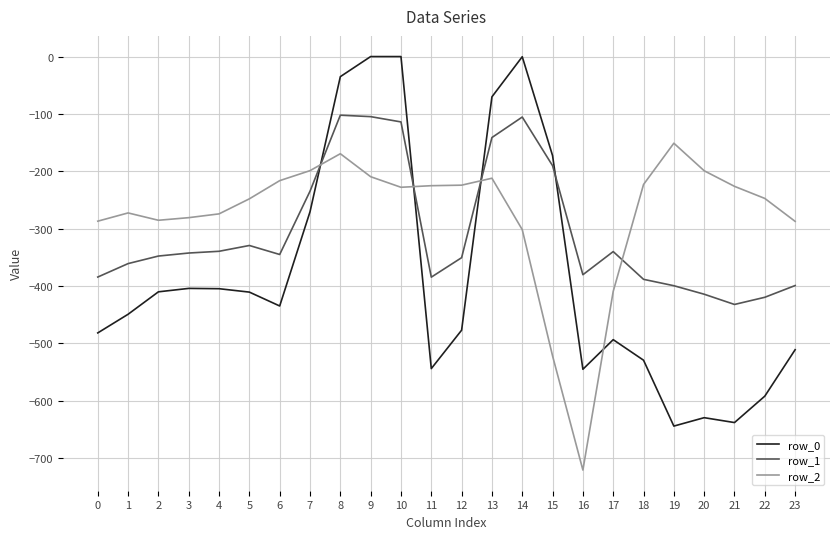

Which series has the widest spread of values?

row_0